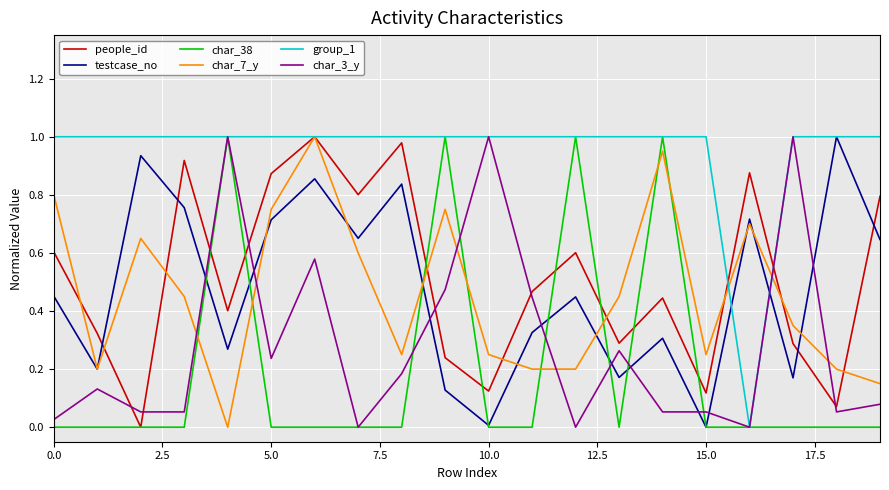

Which series has the largest total across all categories?

group_1